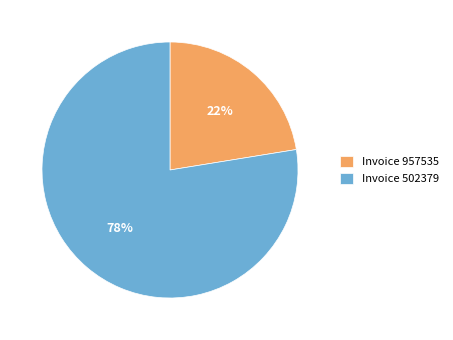

Combined, do Invoice 957535 and Invoice 502379 account for over 50%?

Yes